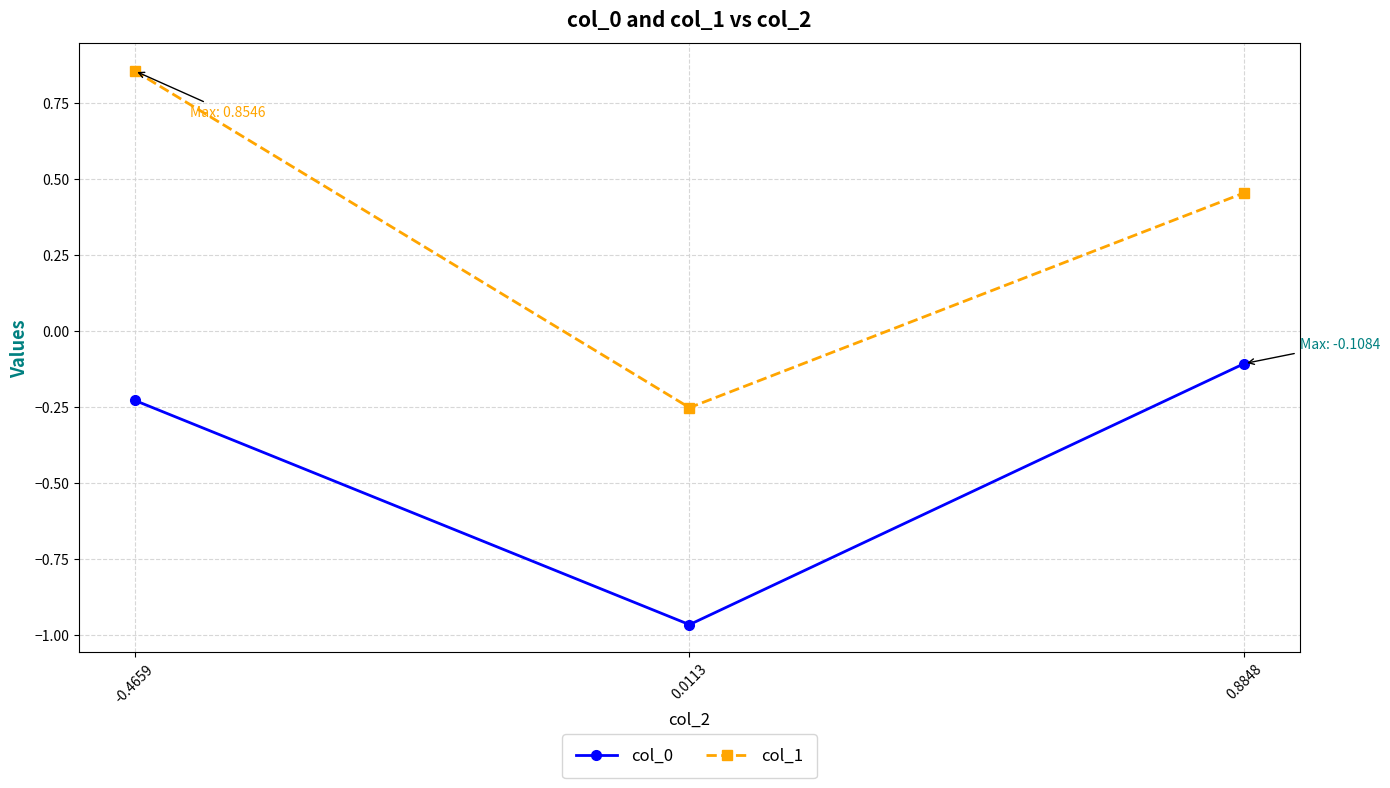

Which series has the widest spread of values?

col_1